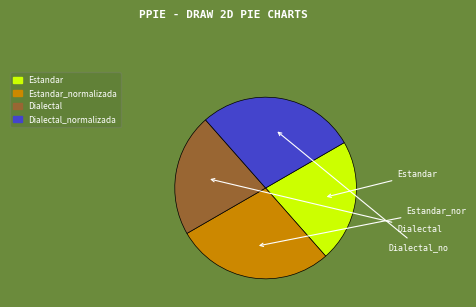

Which category has the biggest portion of the pie?

Estandar_normalizada